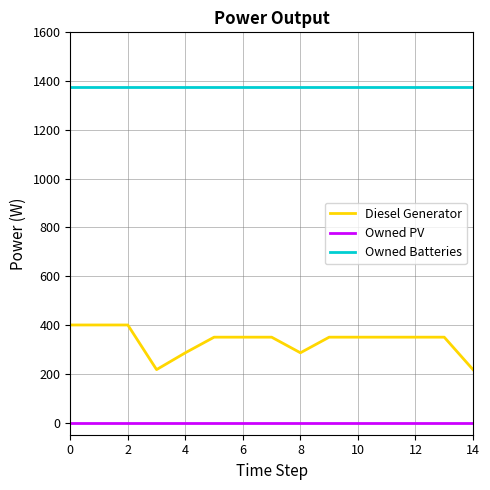

Which series has the largest total across all categories?

Owned Batteries